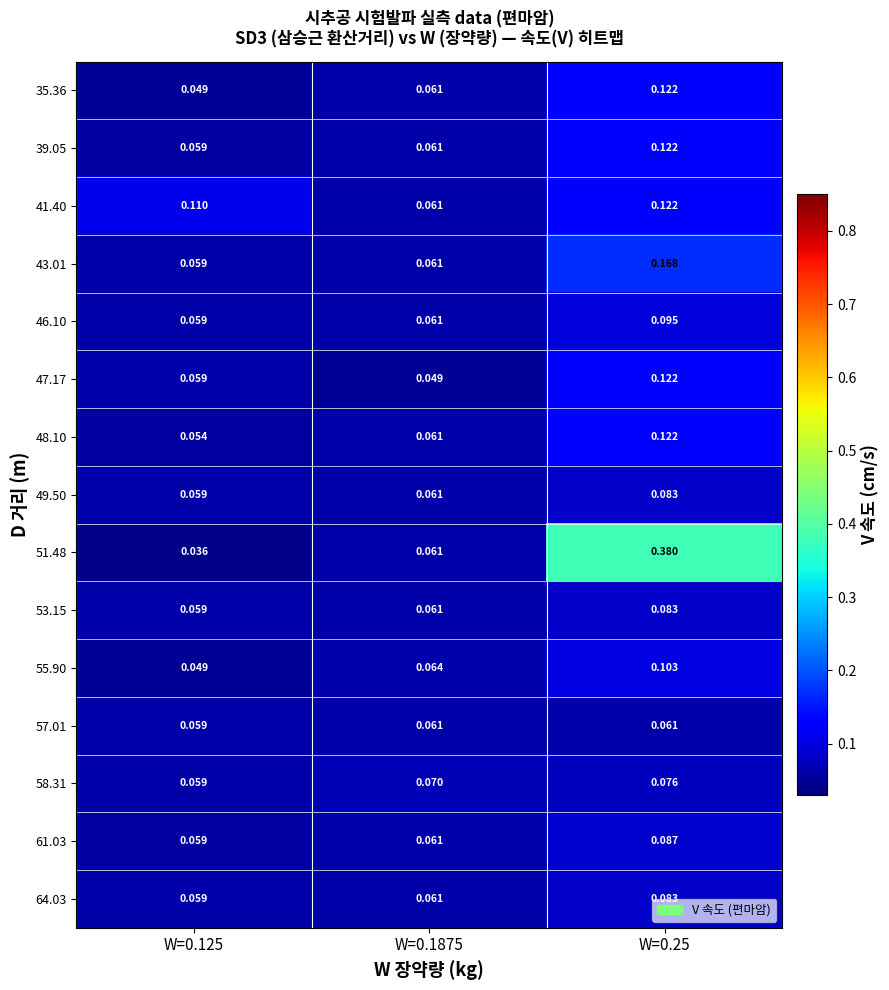

Is the value of 39.05 at W=0.25 greater than the value of 64.03 at W=0.1875?

Yes